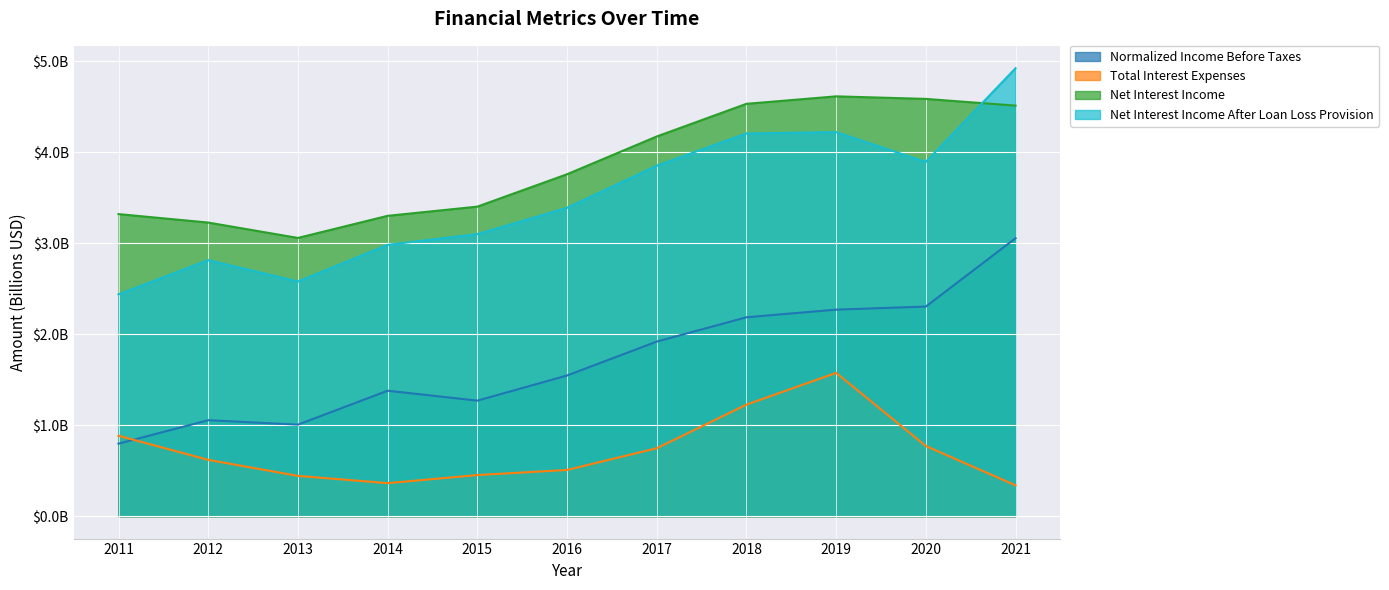

The value of Total Interest Expenses at 2021 is 0.5. True or false?

False